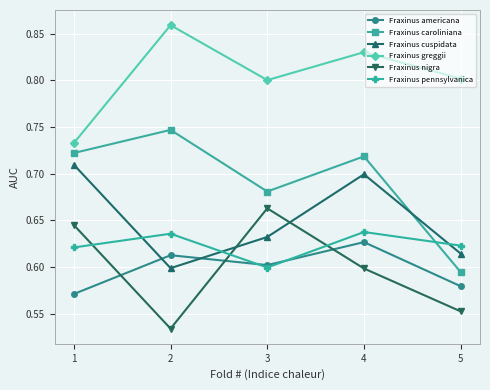

Which series changed the most between 3 and 5?

Fraxinus nigra